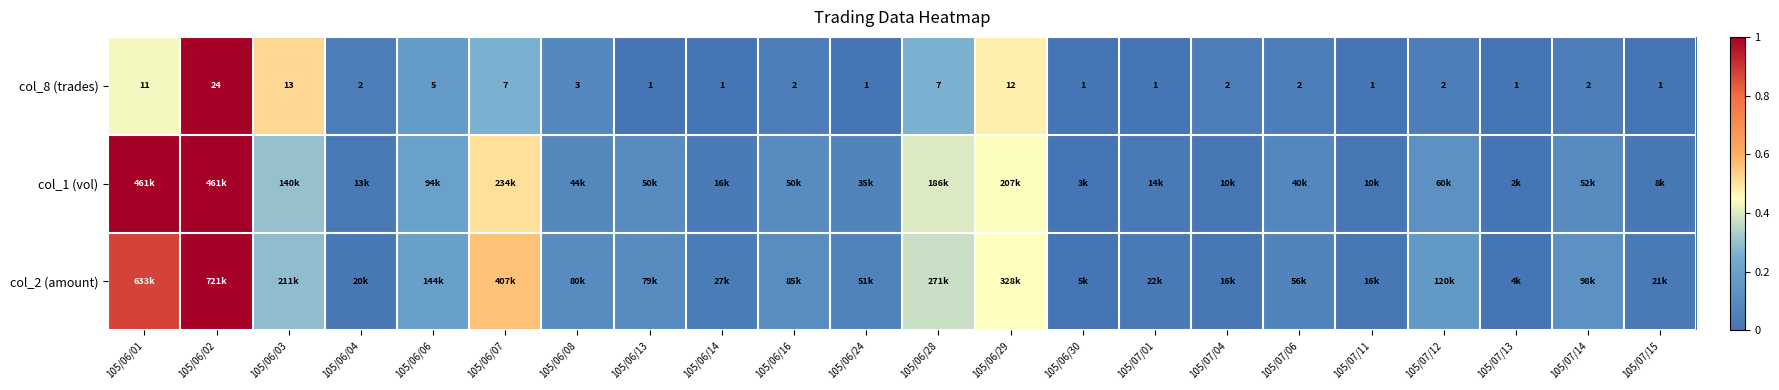

What is the average value of the col_8 (trades) series?

0.2